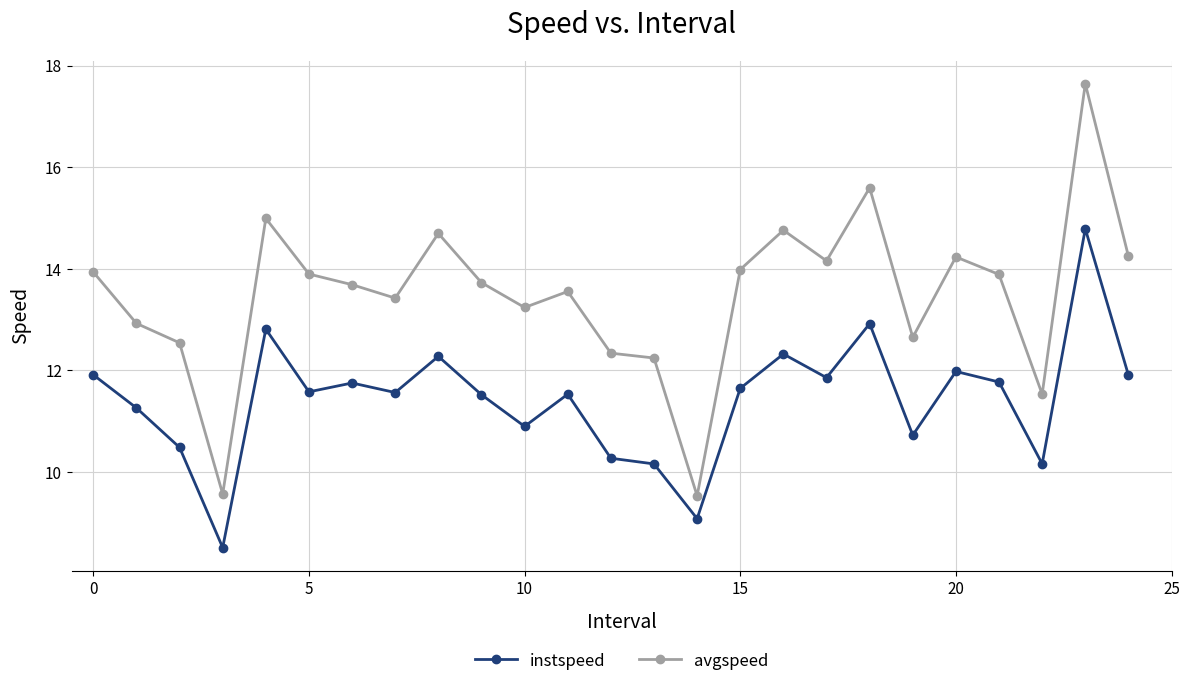

What is the greatest value displayed?

17.6